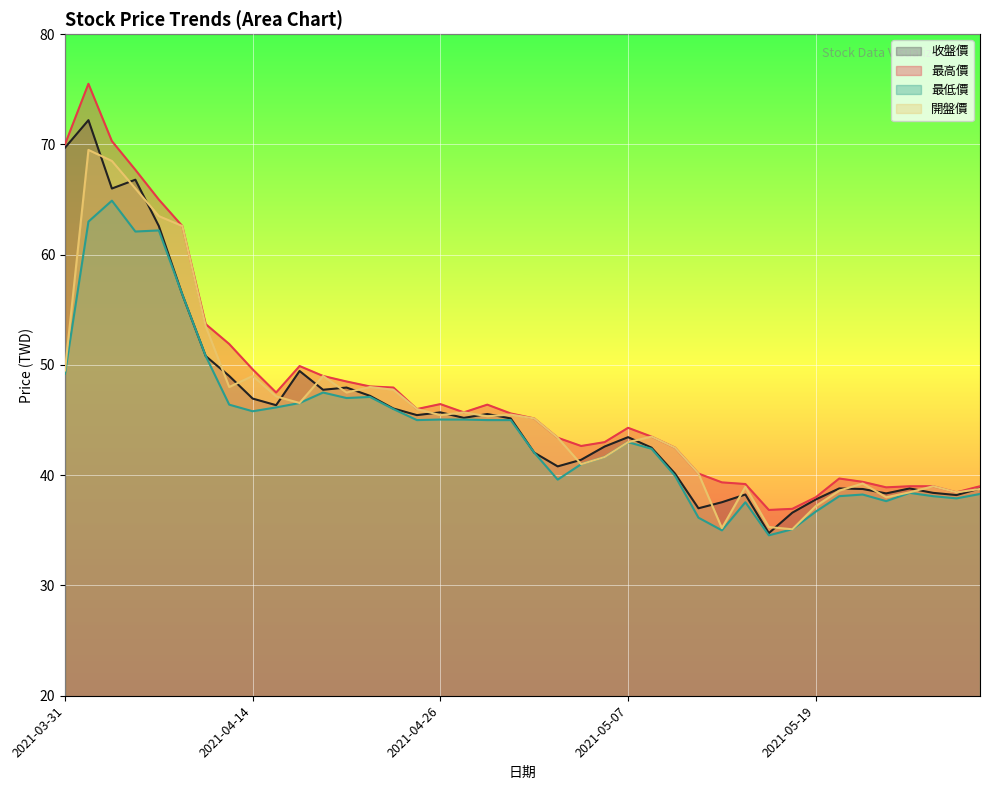

Reading left to right, transcribe all the data shown in this chart.

收盤價: 69.7	72.2	66.0	66.8	62.6	56.4	50.8	49.0	47.0	46.4	49.5	47.8	48.0	47.2	46.0	45.5	45.7	45.2	45.5	45.1	42.0	40.8	41.4	42.6	43.5	42.5	40.1	37.0	37.5	38.2	34.8	36.6	37.8	38.8	38.8	38.4	38.8	38.4	38.2	38.8
最高價: 70.0	75.5	70.3	67.7	65.0	62.6	53.7	51.9	49.6	47.5	49.9	49.0	48.5	48.0	48.0	46.0	46.5	45.7	46.4	45.6	45.1	43.4	42.6	43.0	44.3	43.5	42.5	40.1	39.4	39.2	36.9	37.0	38.0	39.7	39.4	38.9	39.0	39.0	38.5	39.0
最低價: 49.2	63.0	64.9	62.1	62.2	56.4	50.8	46.4	45.8	46.1	46.5	47.5	47.0	47.1	46.0	45.0	45.0	45.0	45.0	45.0	42.0	39.6	41.0	41.6	43.0	42.4	40.0	36.1	35.0	37.5	34.5	35.1	36.7	38.1	38.2	37.6	38.4	38.1	37.9	38.3
開盤價: 49.5	69.5	68.5	66.0	63.5	62.6	53.5	48.0	49.0	47.1	46.5	49.0	47.5	48.0	47.8	46.0	45.5	45.7	45.4	45.5	45.1	43.4	41.0	41.6	43.0	43.5	42.5	40.1	35.2	39.0	35.3	35.1	37.2	38.6	39.2	38.0	38.5	39.0	38.5	38.8